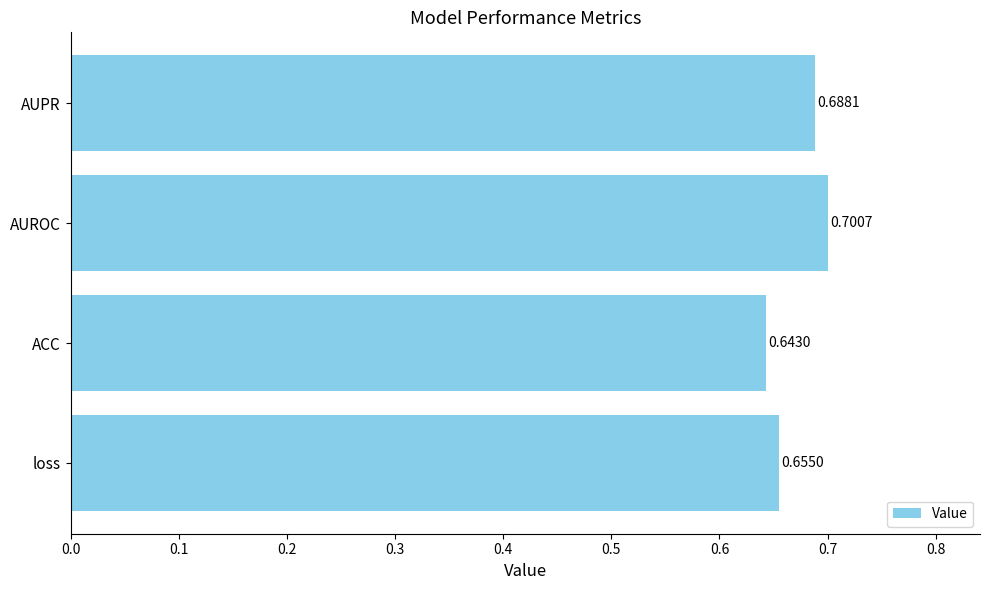

List the labels in order of value, largest first.

AUROC, AUPR, loss, ACC